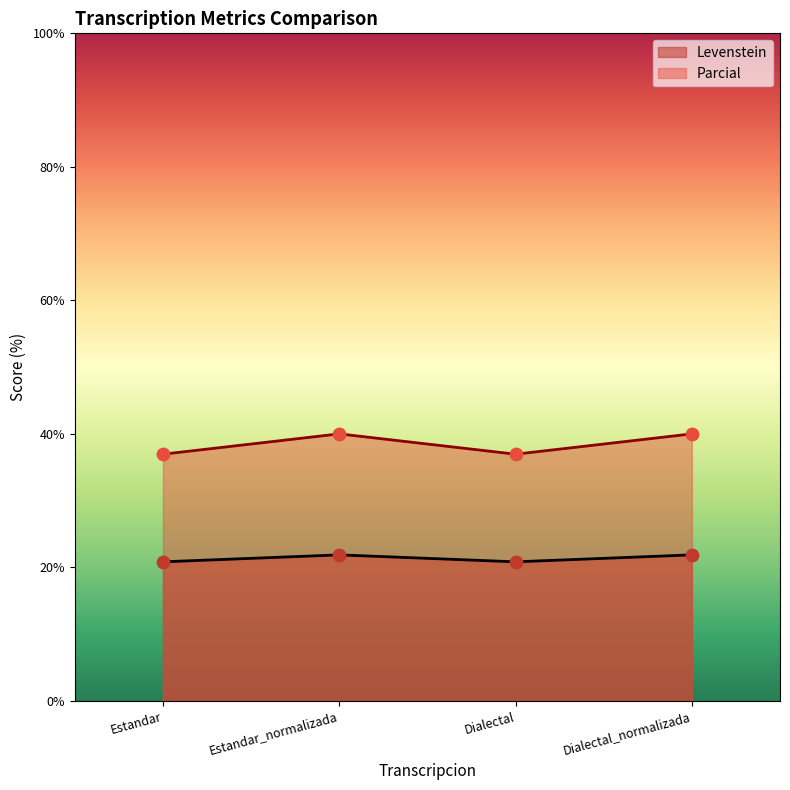

Which series has the largest Y range (max minus min)?

Parcial